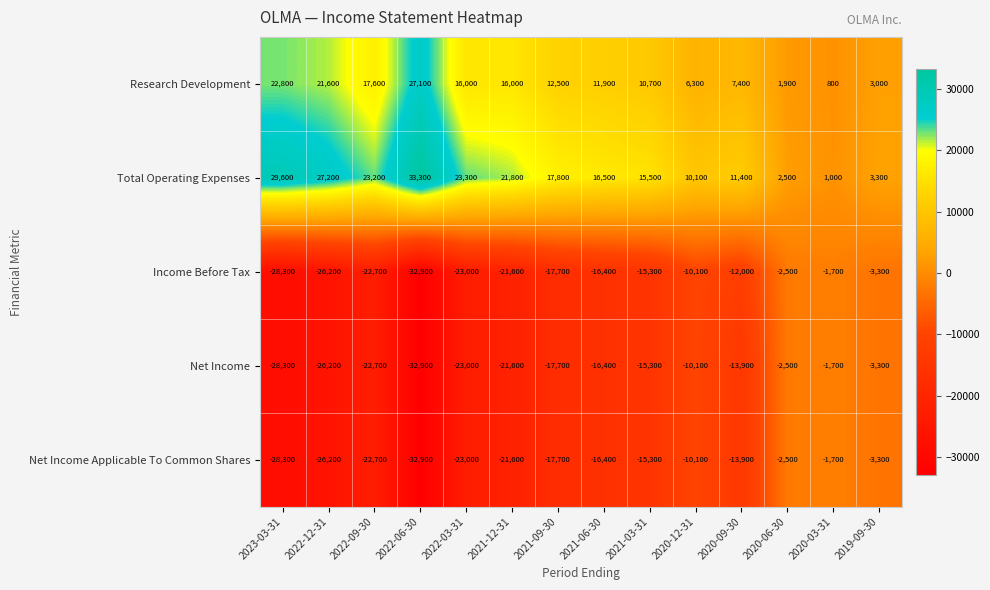

Read the Net Income value at 2022-06-30, to the nearest 50.

-32900